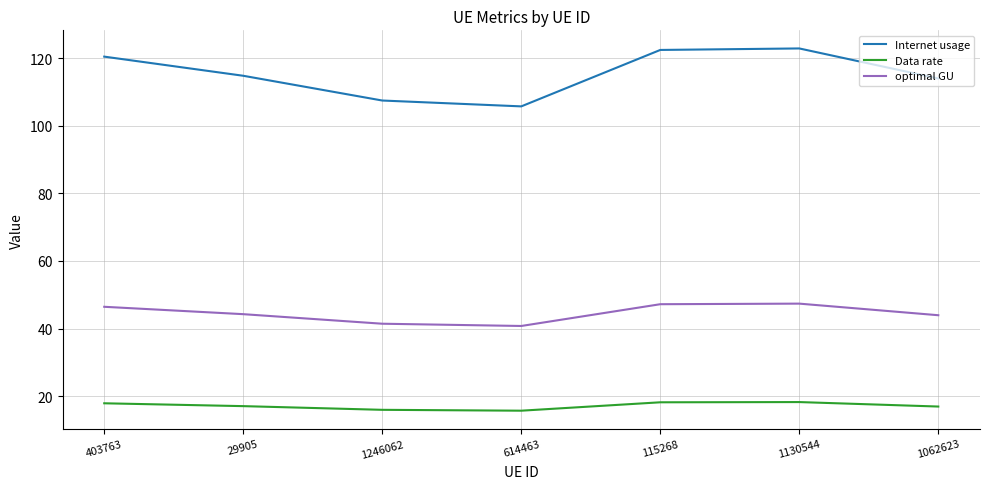

What is the average value of the Data rate series?

17.2